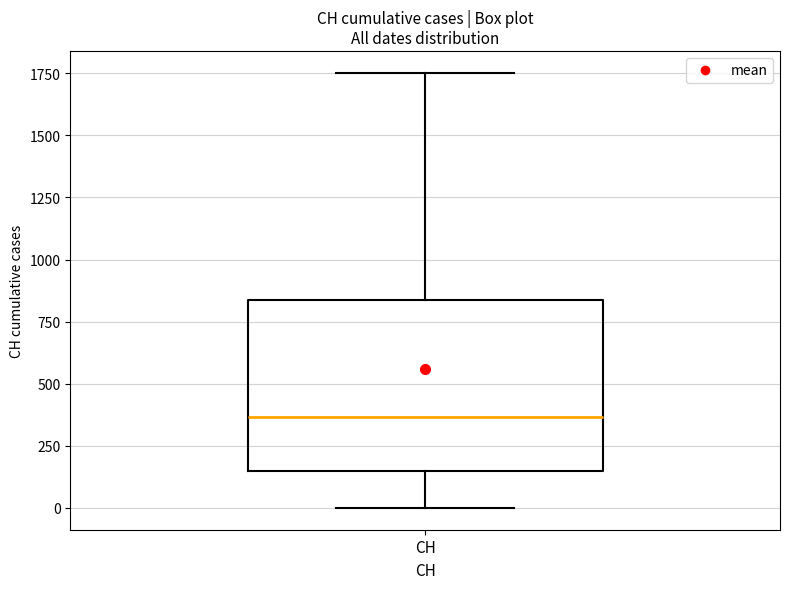

Read this box plot against the y-axis: the position of the median line, the range covered by the box, and the ends of both whiskers. The values are not printed on the chart, so give them approximately, as read against the axis.

median 350, box 150 to 850, whiskers 0 to 1750